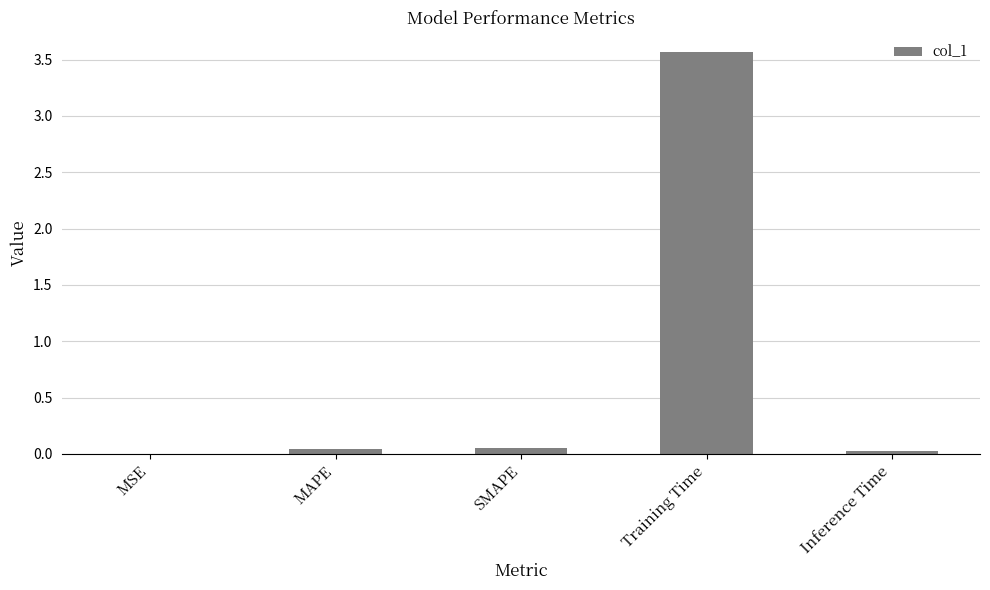

What is the sum of all values?

3.7